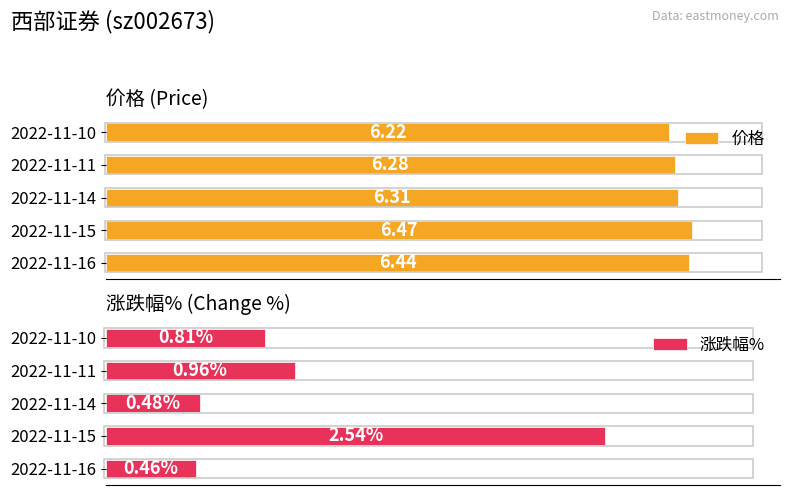

Read the 价格 value at 2.

6.3